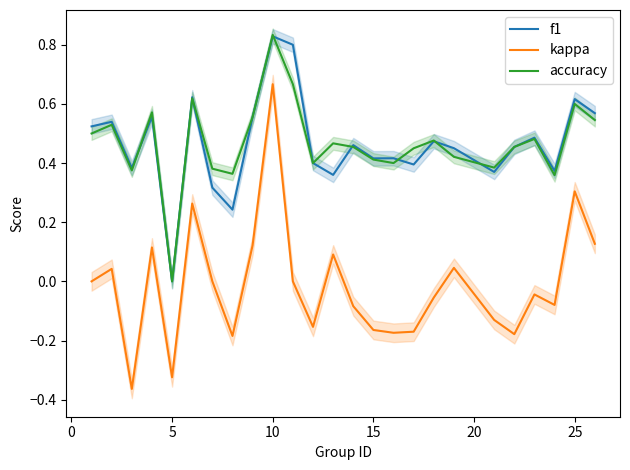

At how many categories does at least one series exceed 0?

24